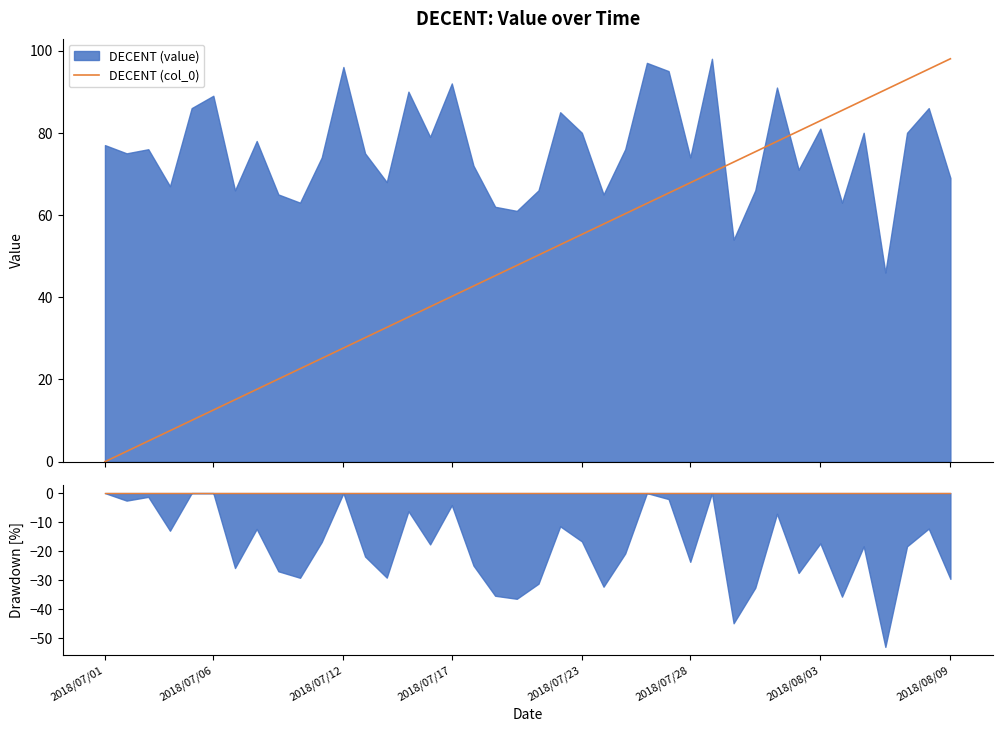

The chart shows a value of 70.0 at 2018/07/21. True or false?

False